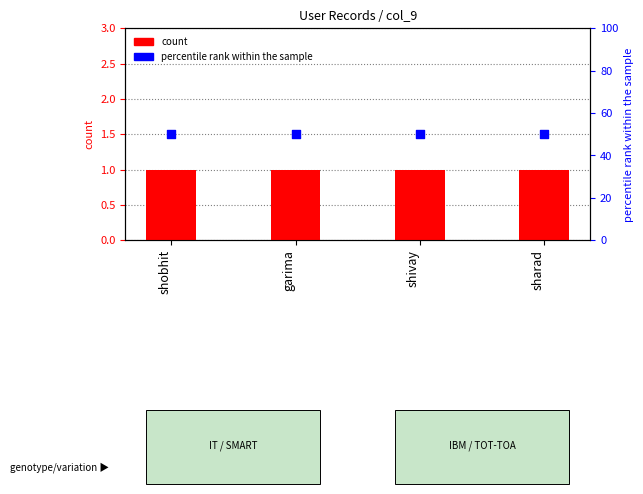

What is the total value across all series at sharad?

51